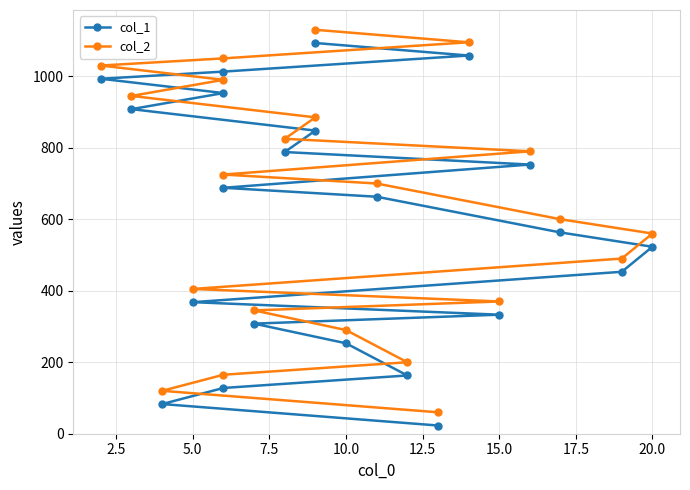

True or false: col_2 and col_1 intersect in this chart.

False